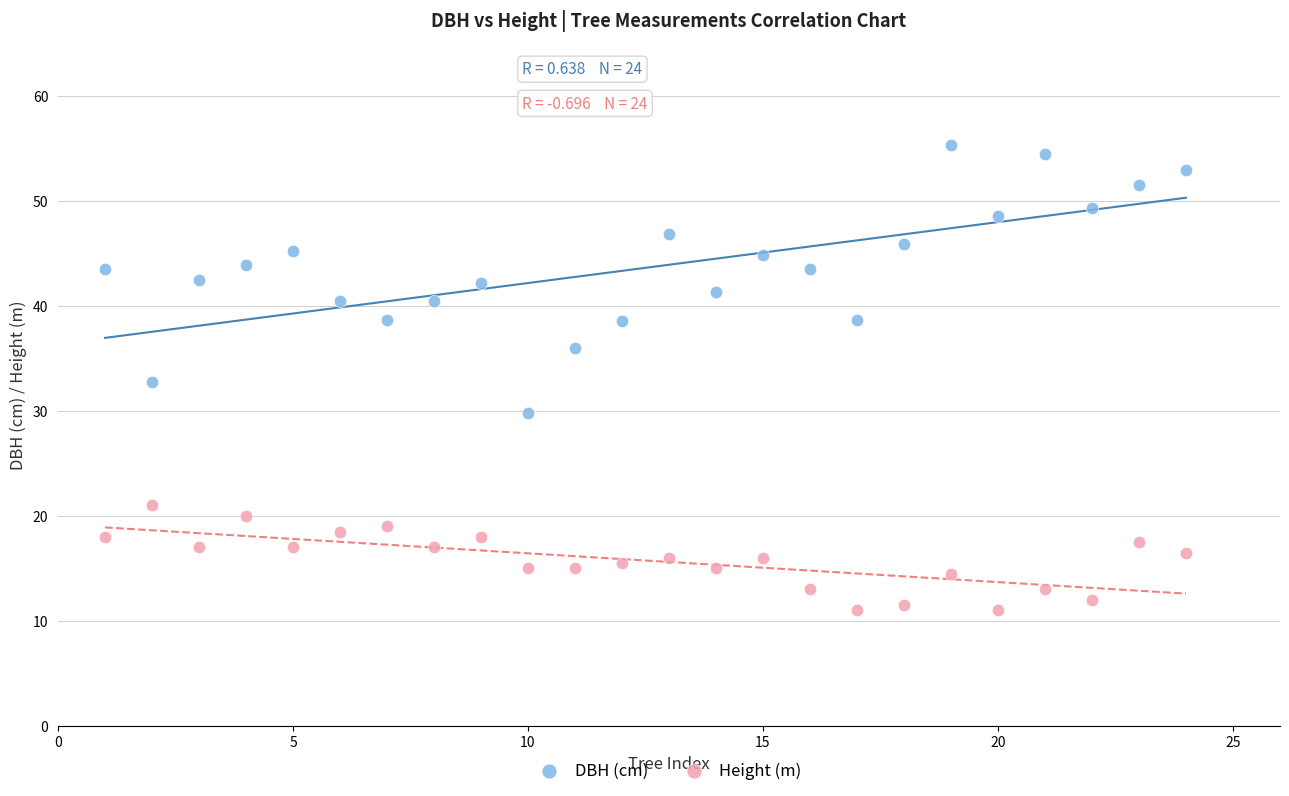

What is the X range (max minus min) for the scatter plot?

23.0